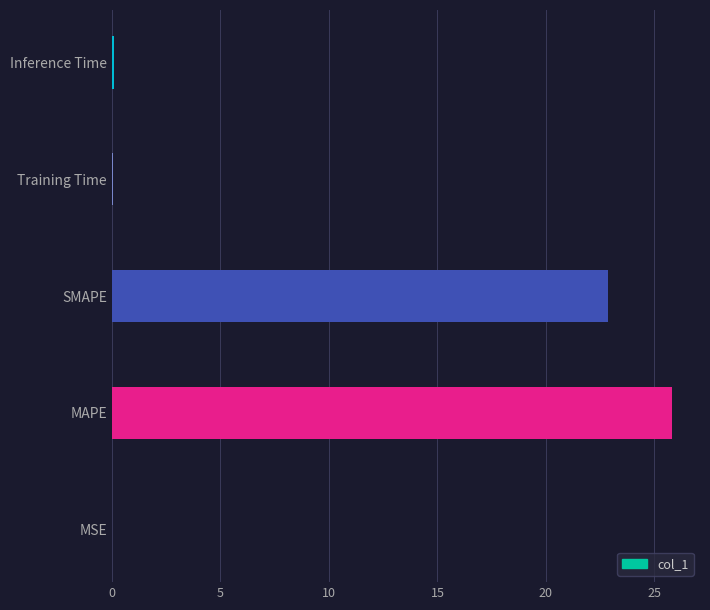

What is the sum of all values?

48.8